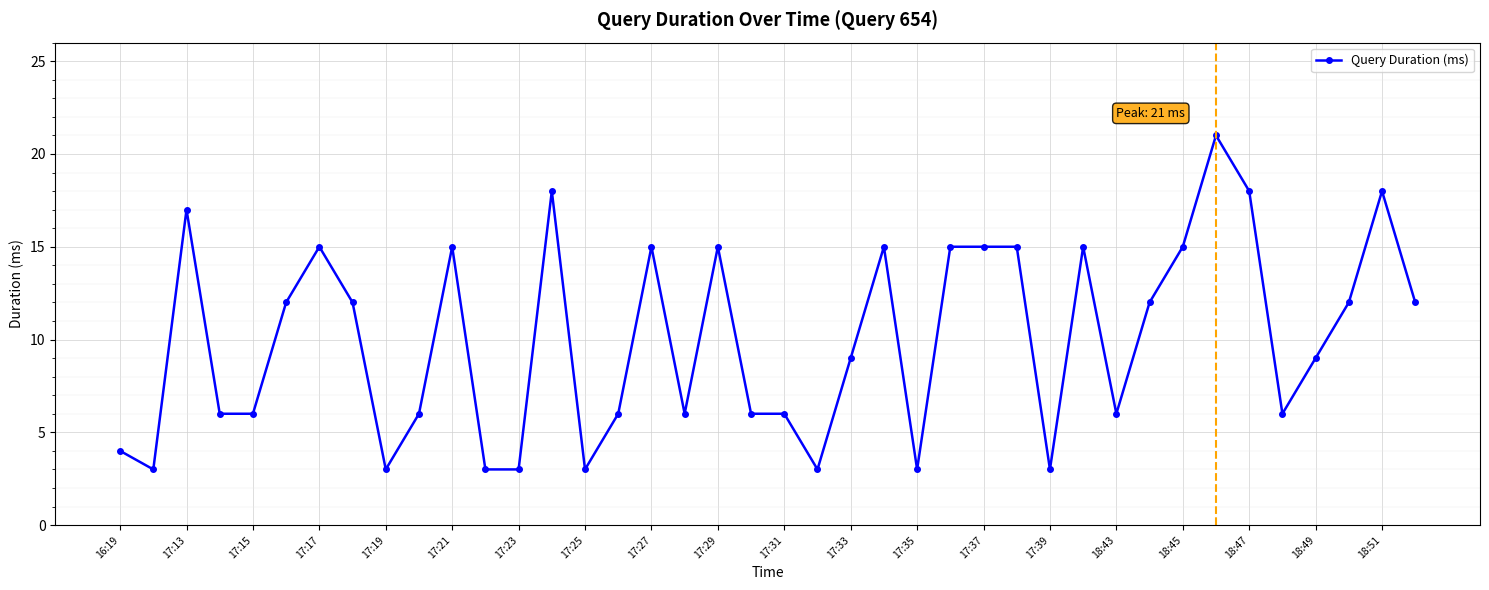

What is the greatest value displayed?

21